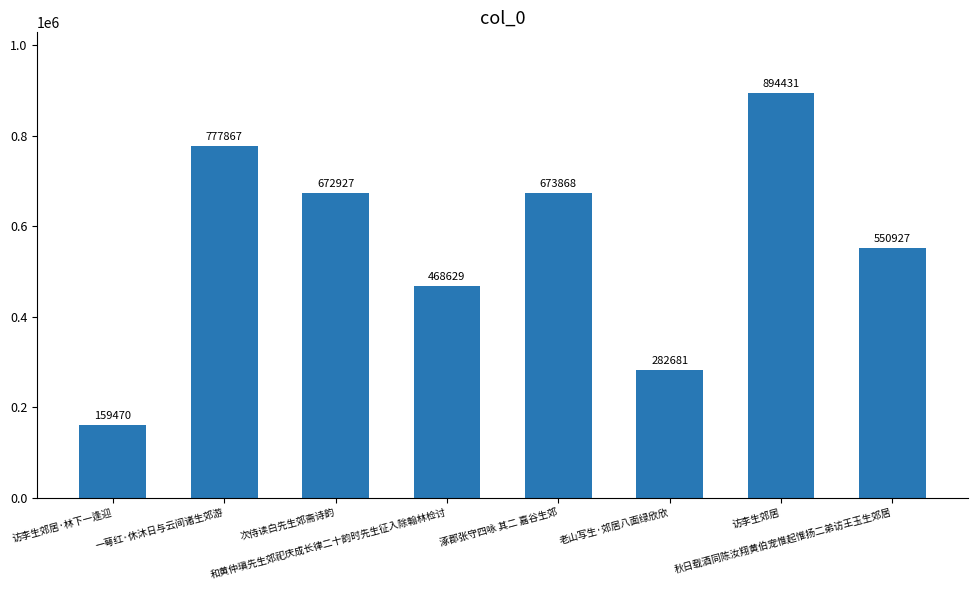

Reading left to right, transcribe all the data shown in this chart.

159470	777867	672927	468629	673868	282681	894431	550927